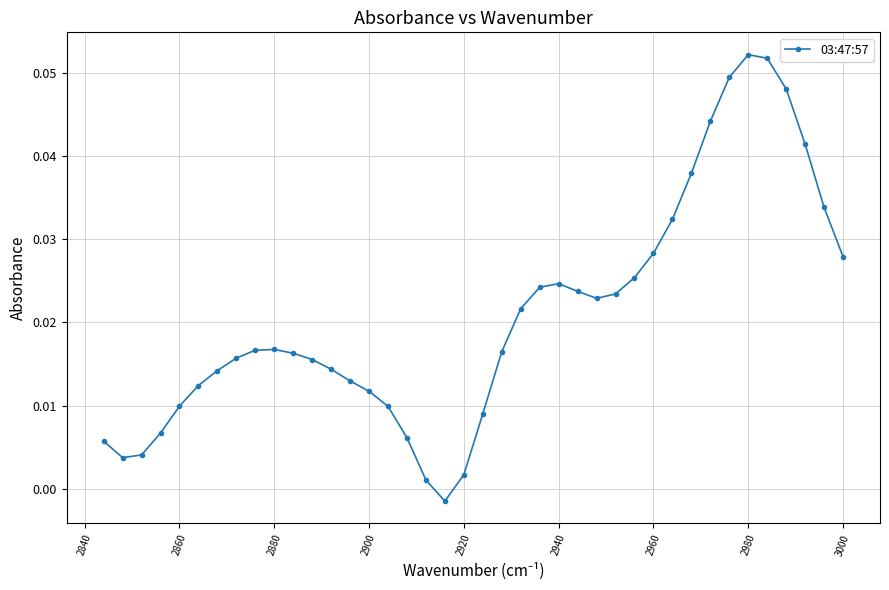

How many lines are shown in the chart?

1